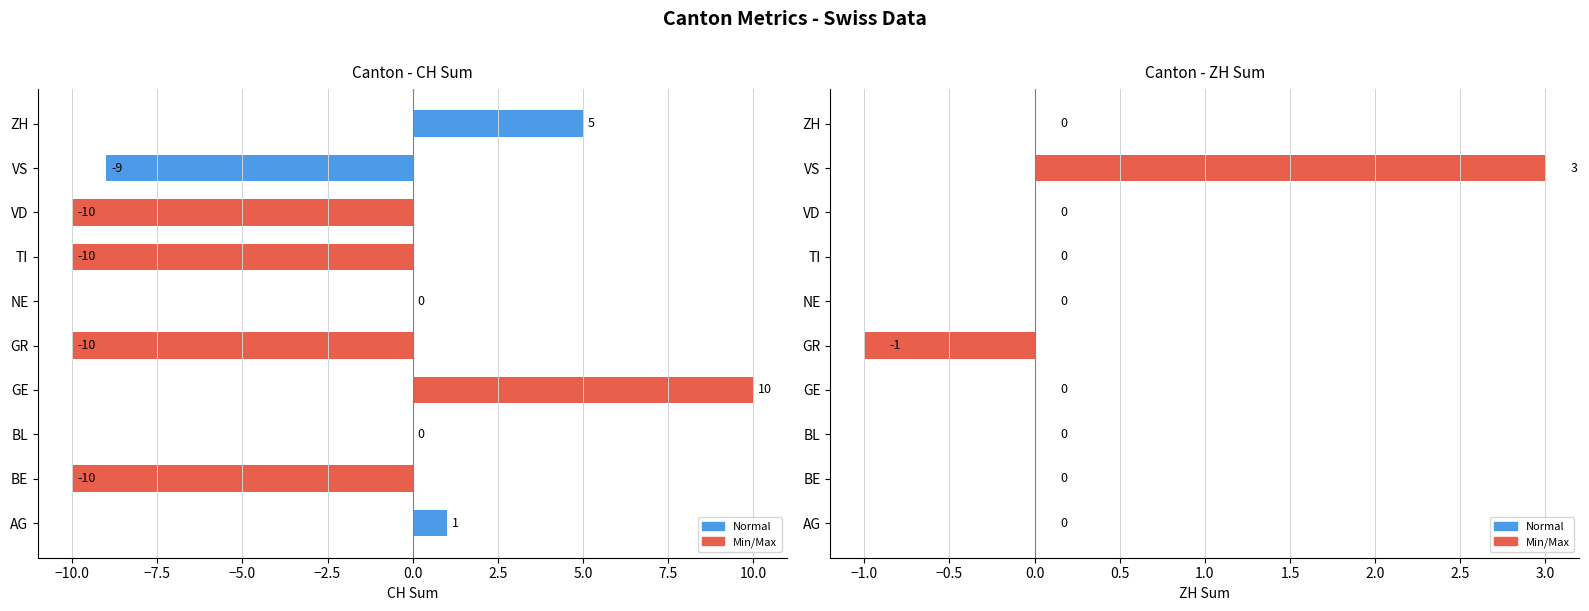

Rank the series at VS from lowest to highest value.

CH Sum, ZH Sum